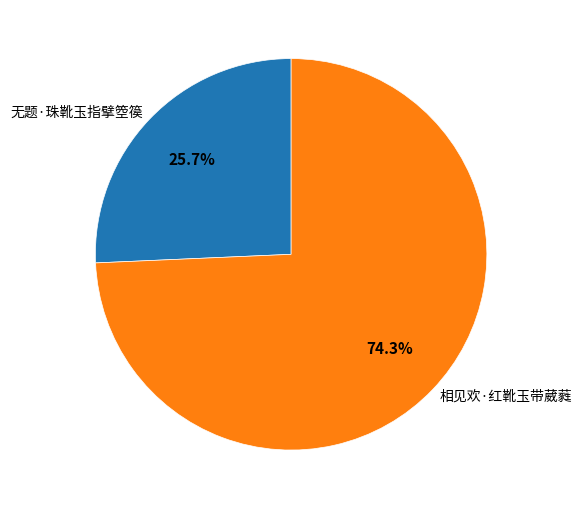

To the nearest percent, what percentage of the pie is 相见欢·红靴玉带葳蕤?

74%